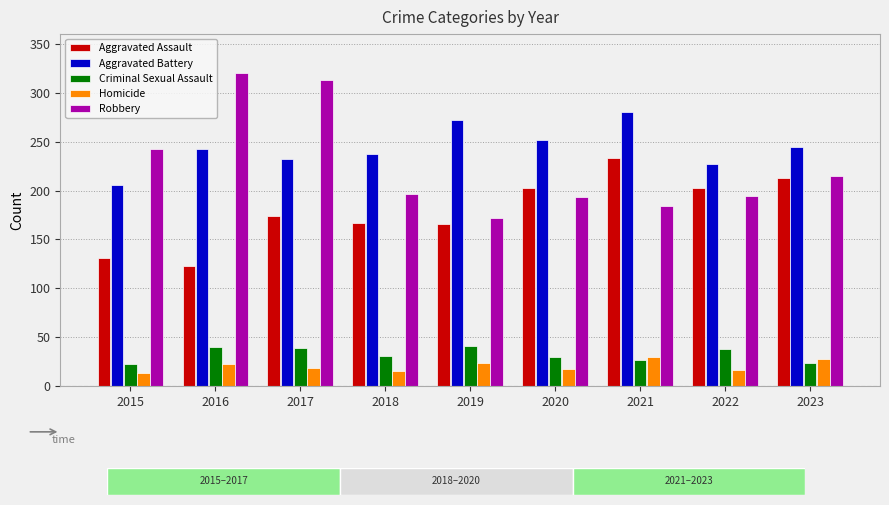

How many bars are there in total?

45